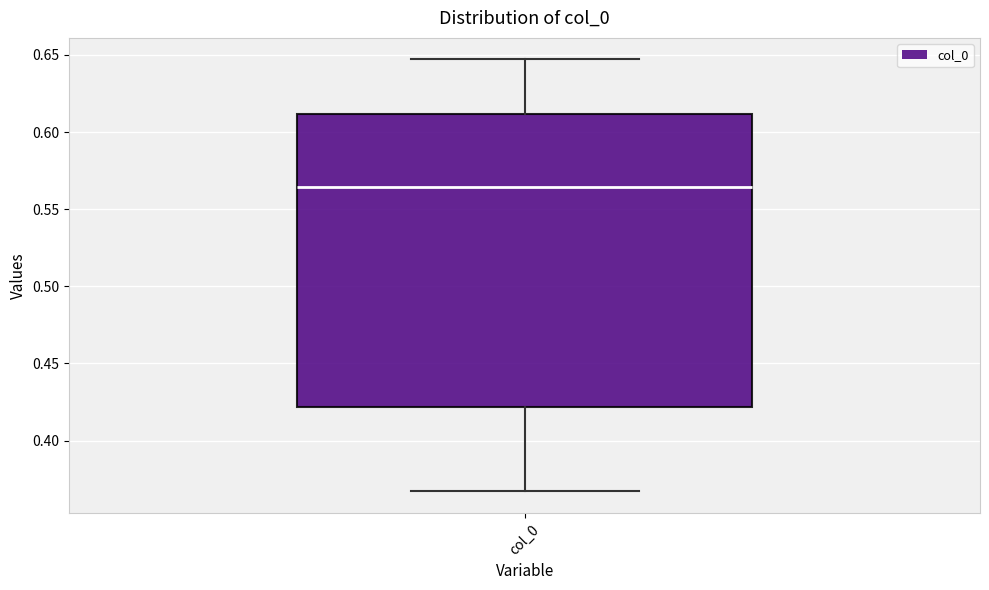

Read this box plot against the y-axis: the position of the median line, the range covered by the box, and the ends of both whiskers. The values are not printed on the chart, so give them approximately, as read against the axis.

median 0.565, box 0.420 to 0.610, whiskers 0.365 to 0.645